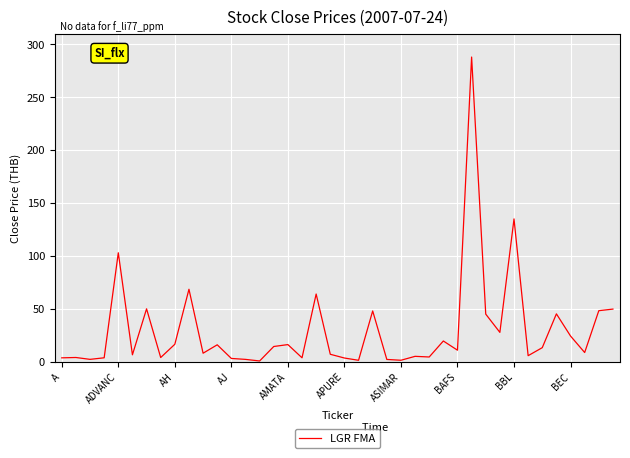

What is the maximum value shown in the chart?

288.0